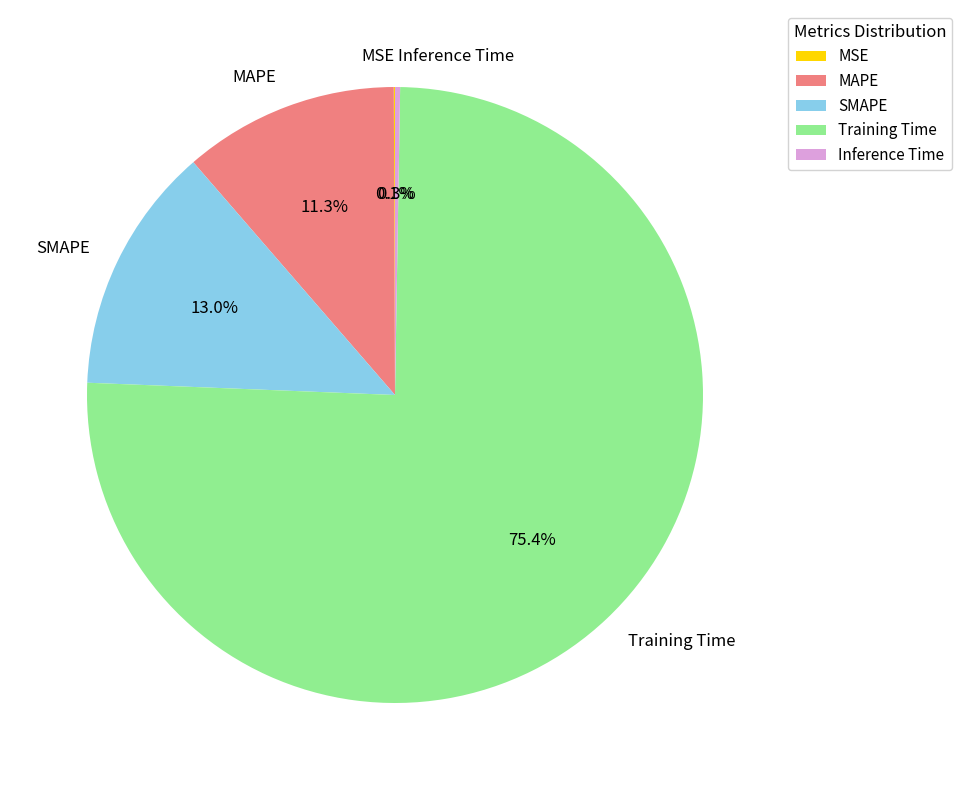

The Training Time slice represents 75% of the pie. True or false?

True